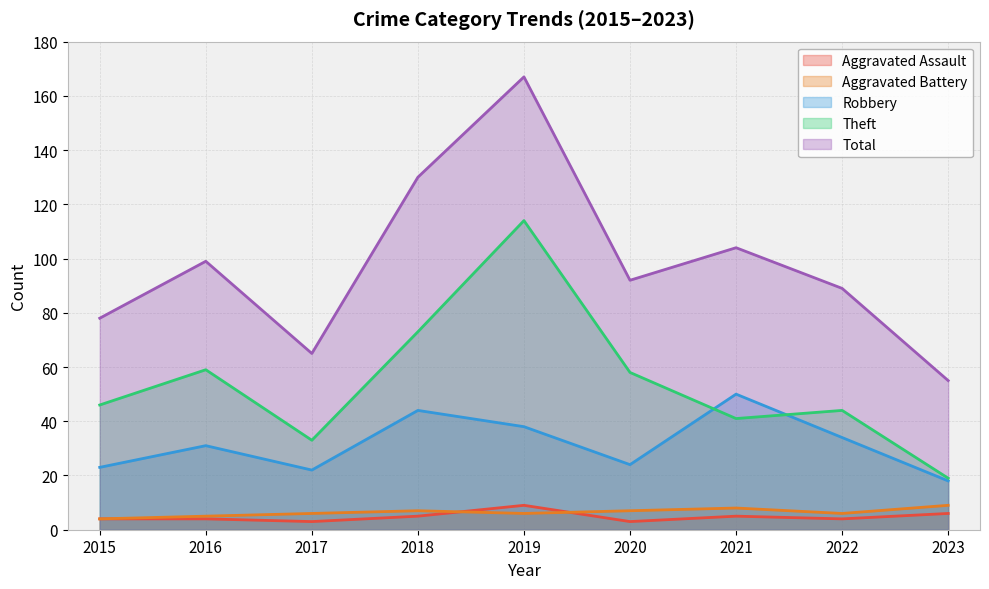

What is the lowest value of the Robbery series?

18